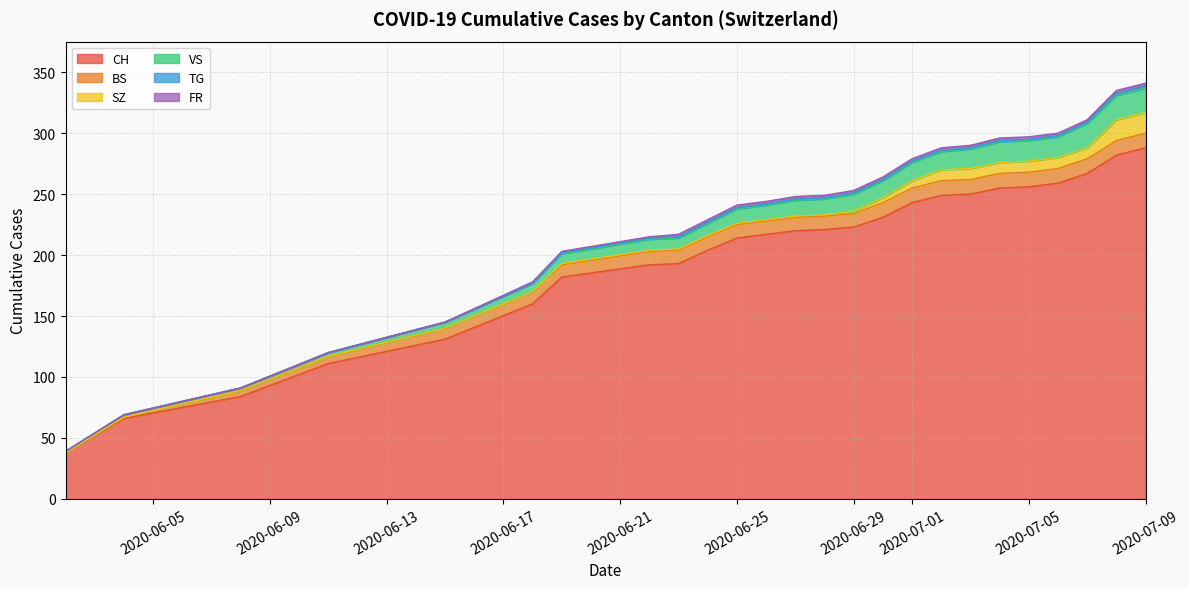

Is it true that BS equals 10 at 6?

True